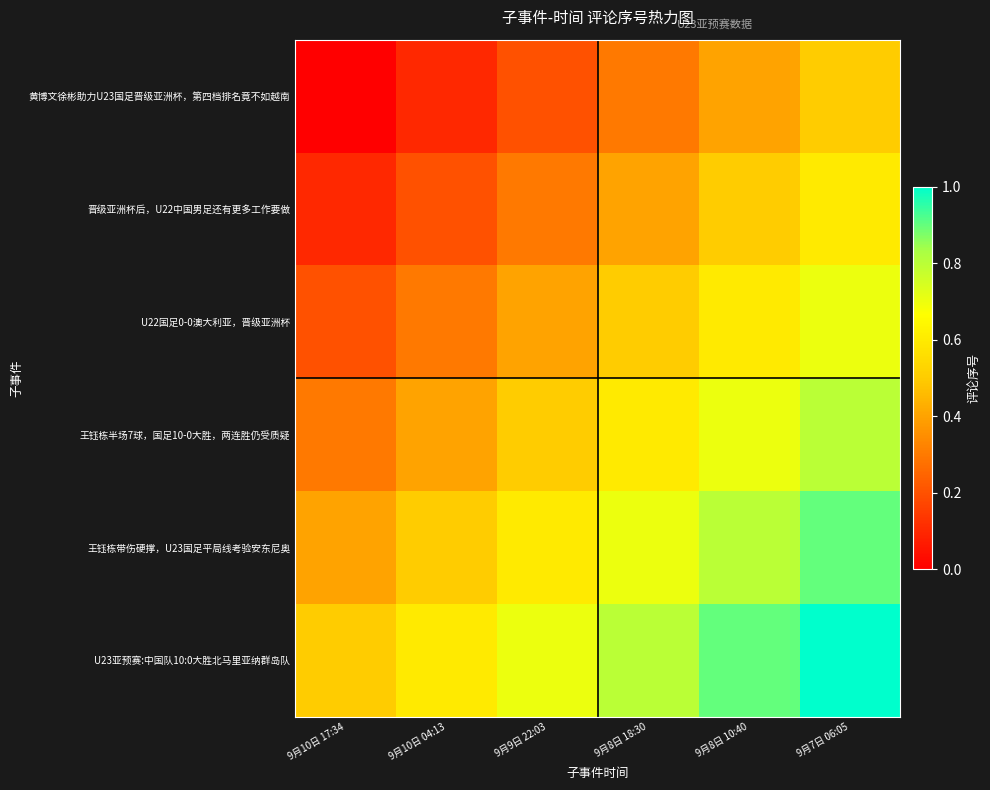

At which category is the sum across all series the highest?

9月7日 06:05